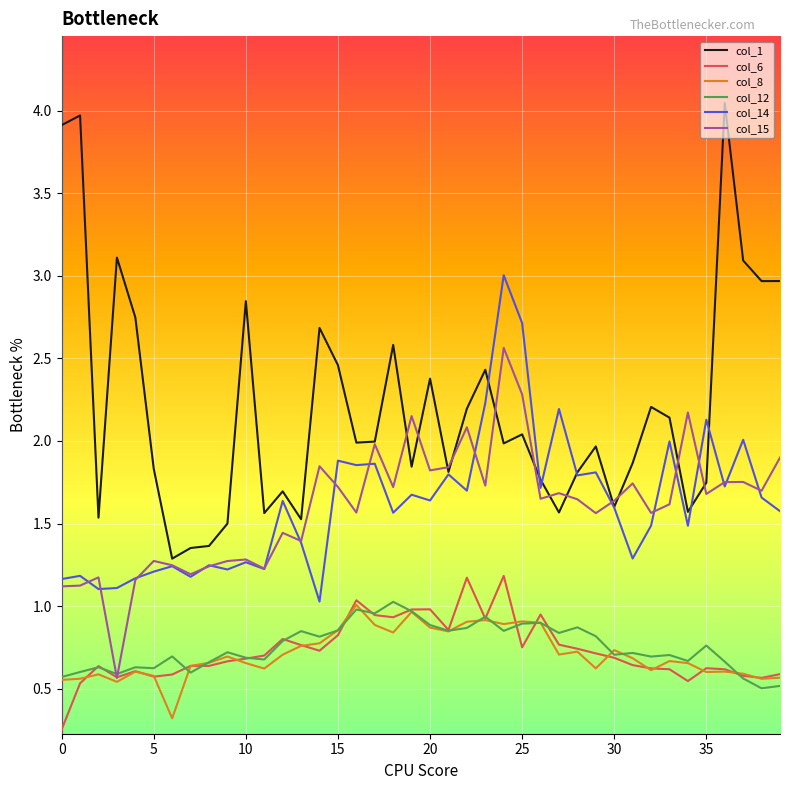

After their last crossing, which series has the higher values: col_6 or col_12?

col_6